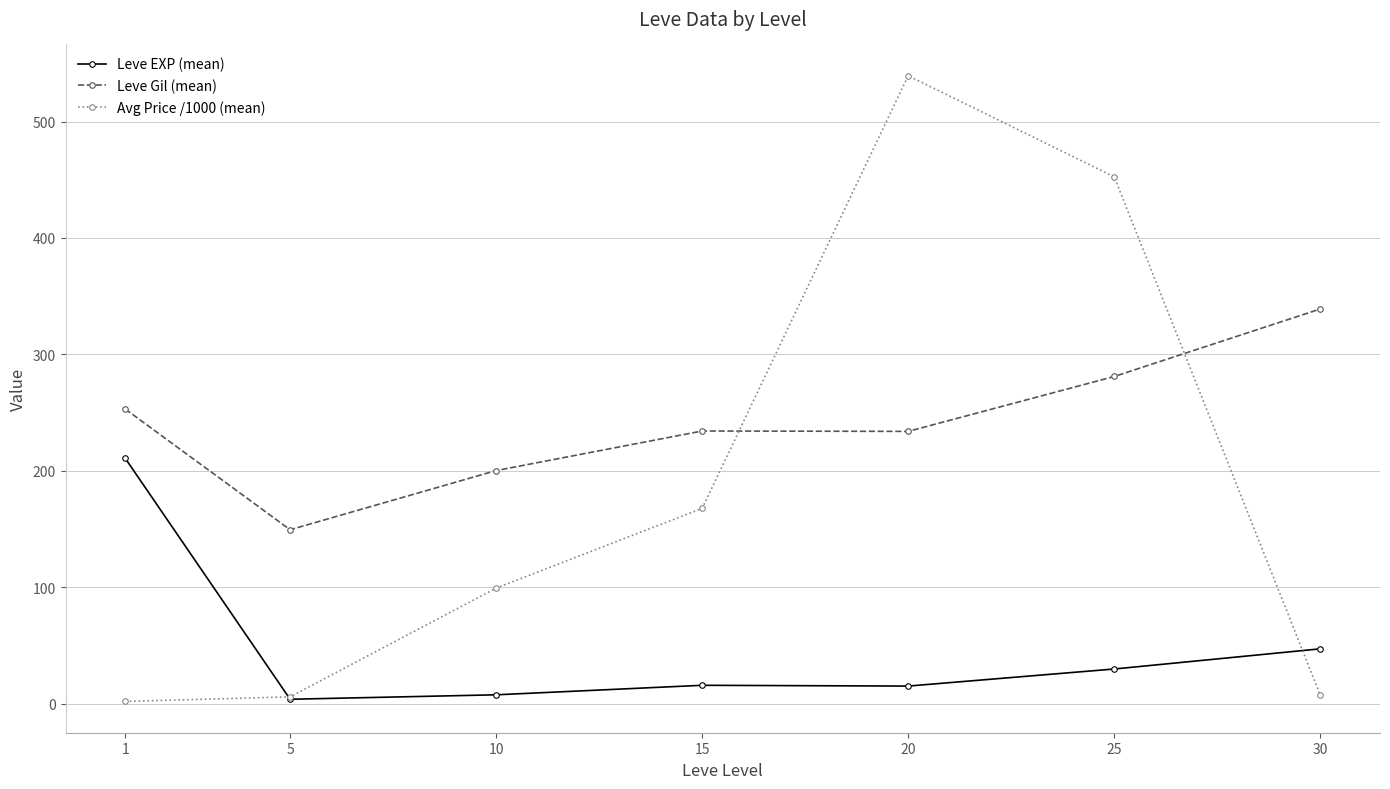

What is the lowest value of the Leve Gil (mean) series?

149.3